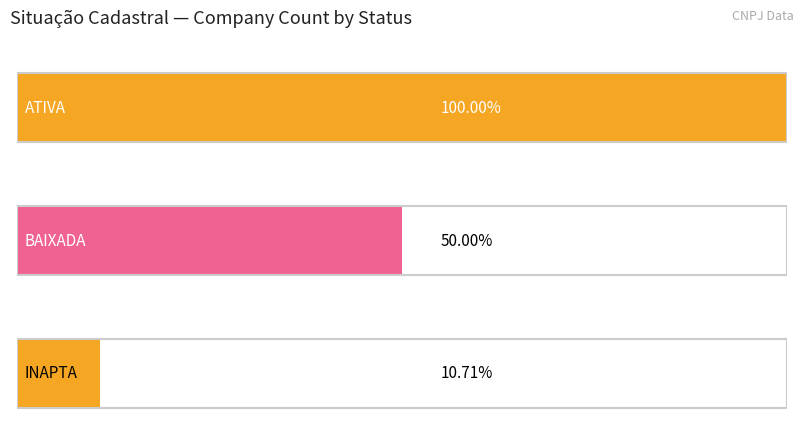

At which category does the chart reach its minimum across all series?

INAPTA